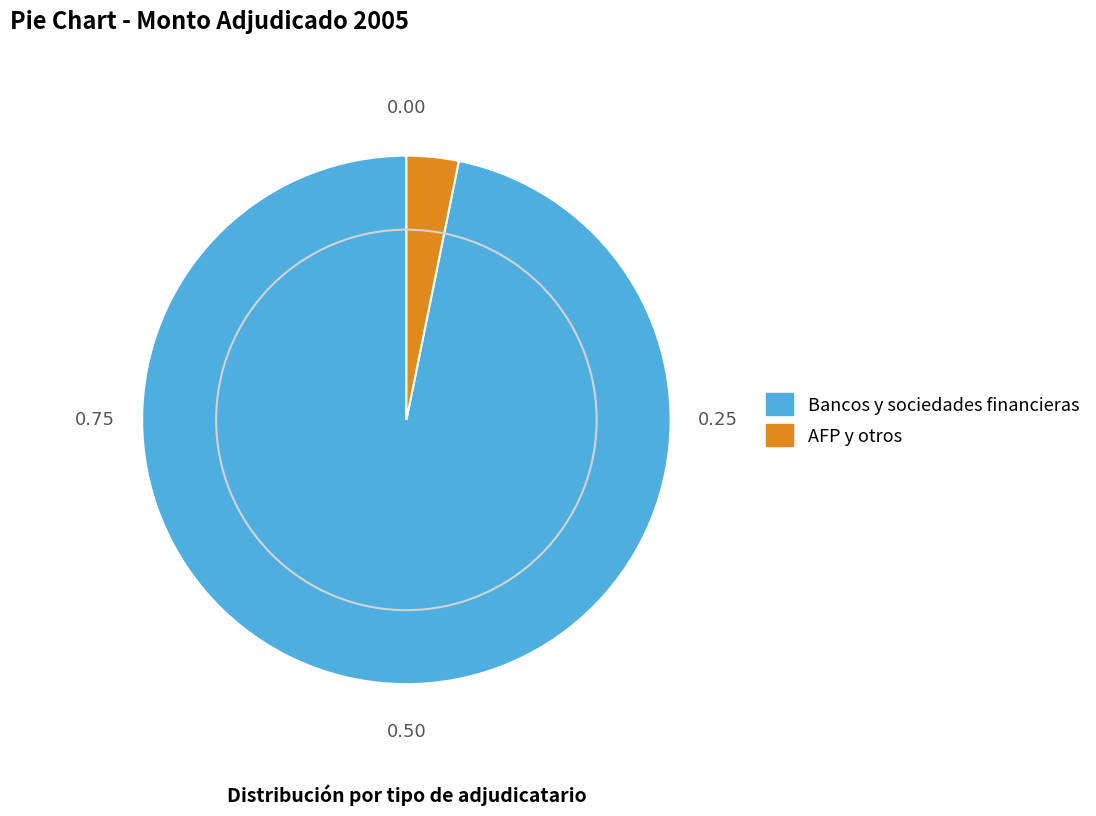

Which category has the biggest portion of the pie?

Bancos y sociedades financieras